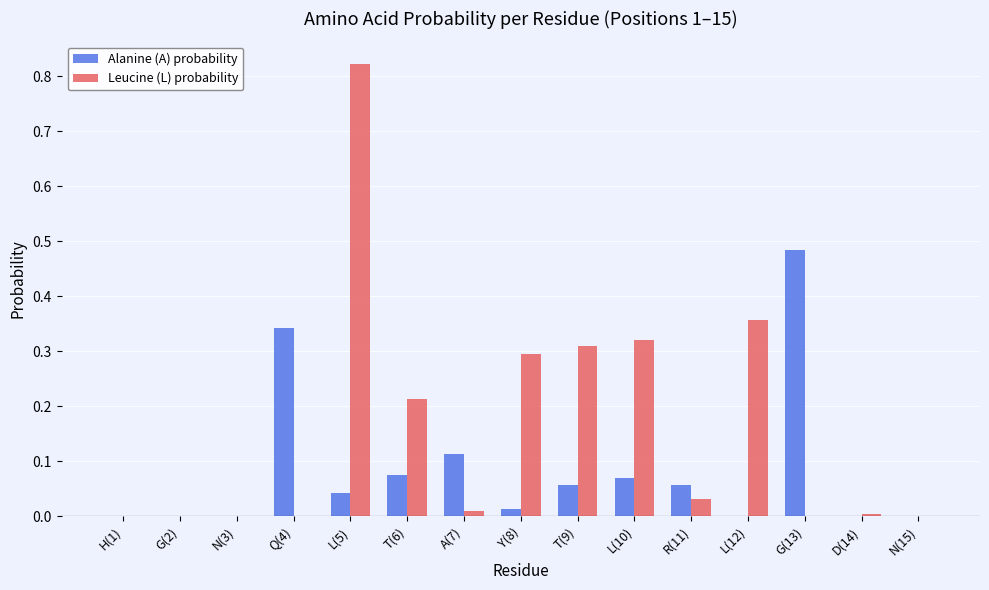

Which label corresponds to the largest value in the chart?

L(5)